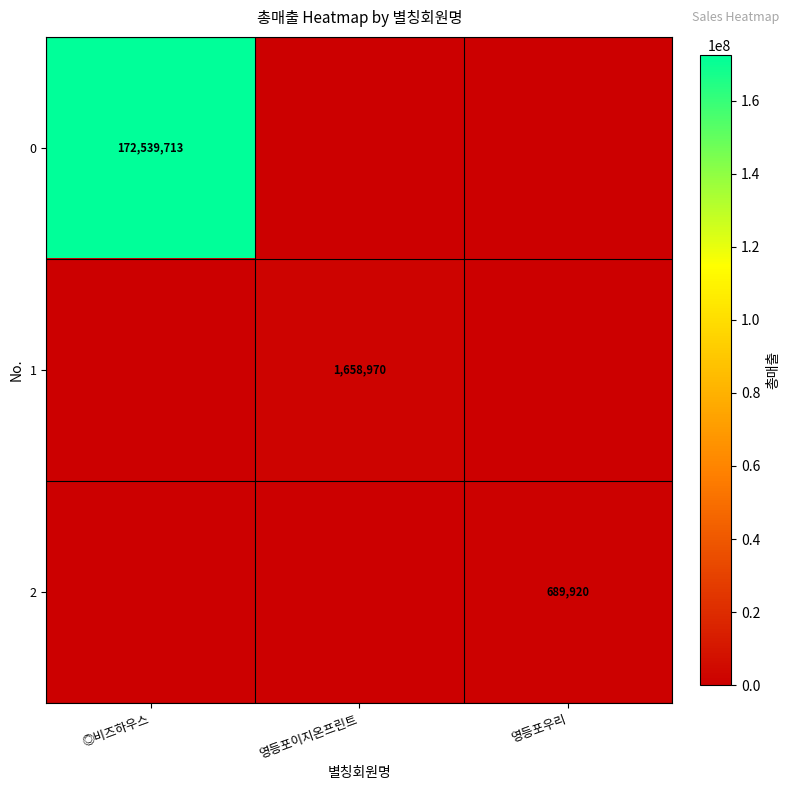

True or false: 1 has a value of 2777604 at 영등포이지온프린트.

False